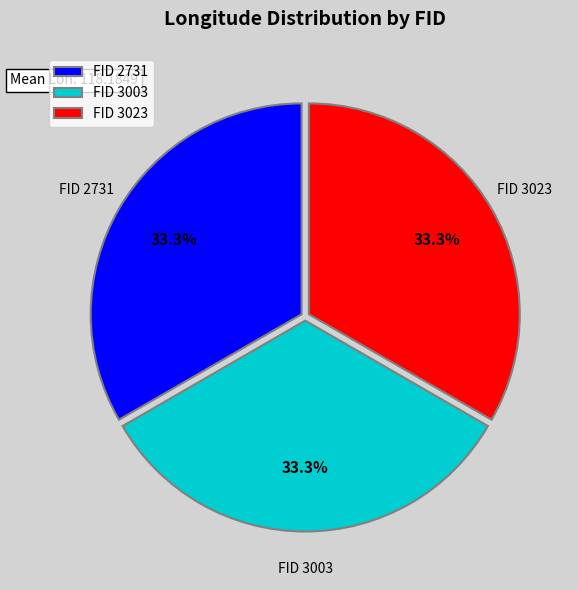

How many segments does this pie chart have?

3